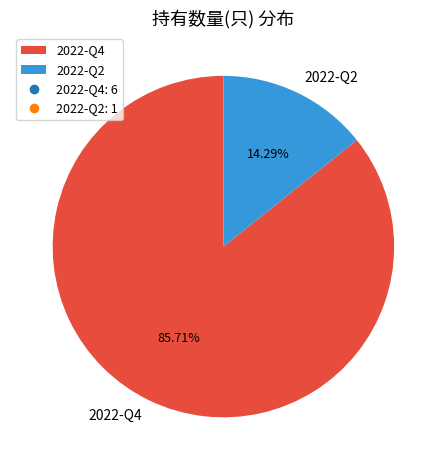

Between 2022-Q2 and 2022-Q4, which is larger?

2022-Q4